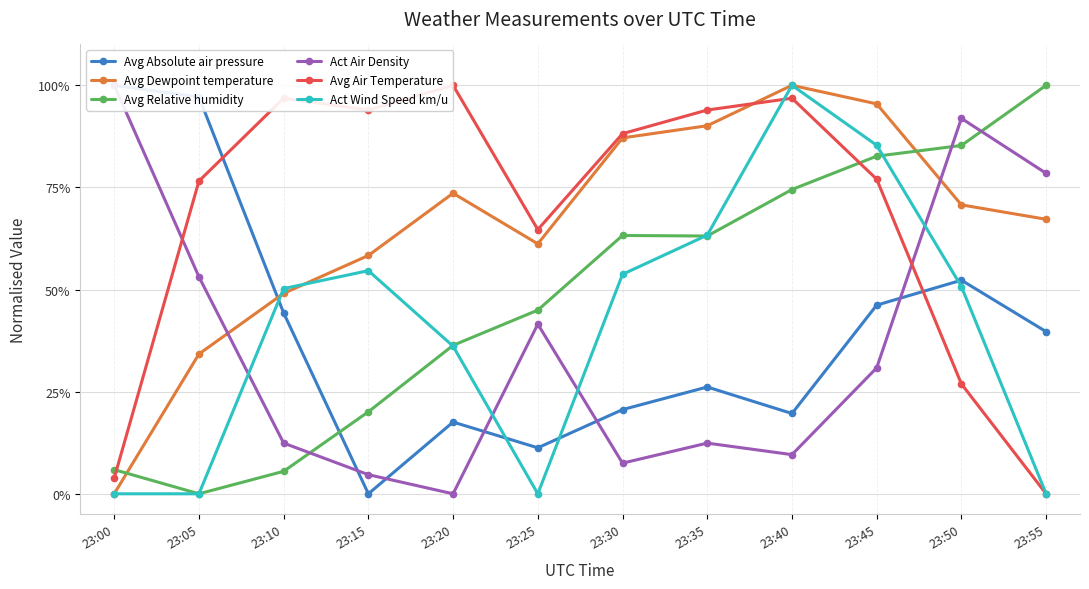

Is this an area chart (filled region under the line)?

No